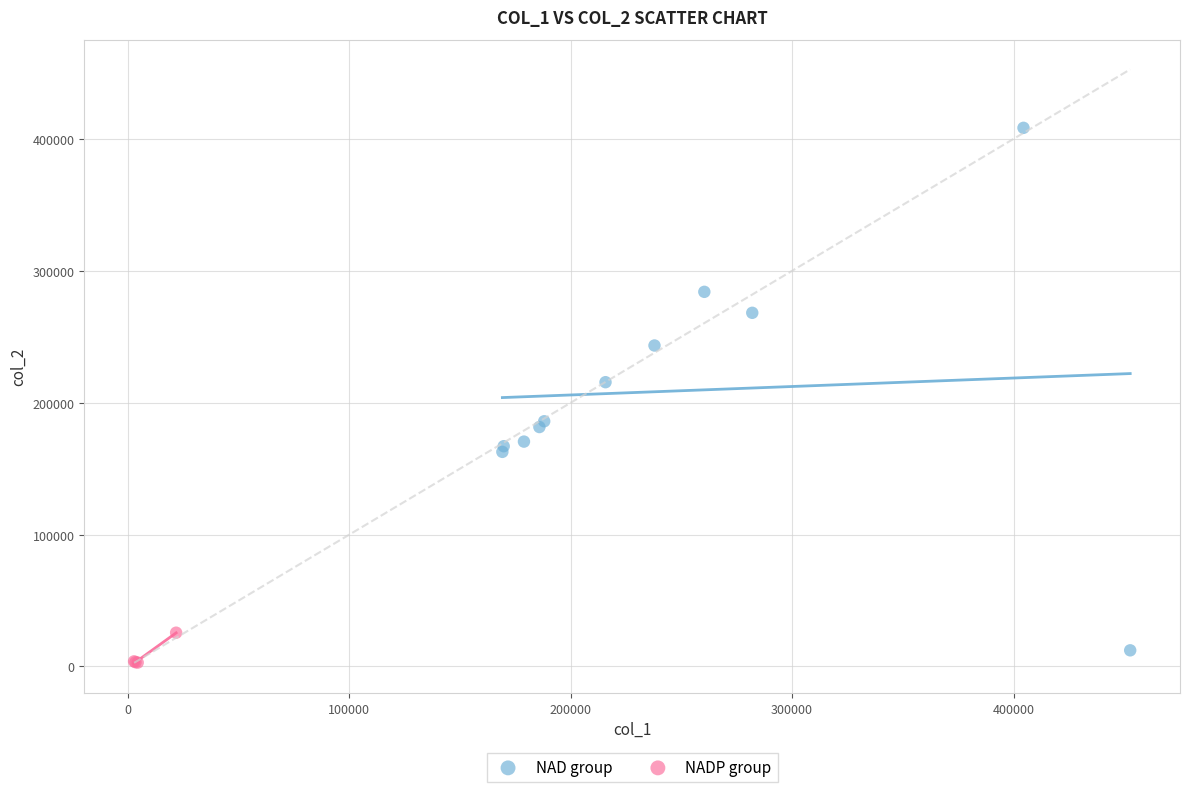

Which series contains the highest Y value?

NAD group